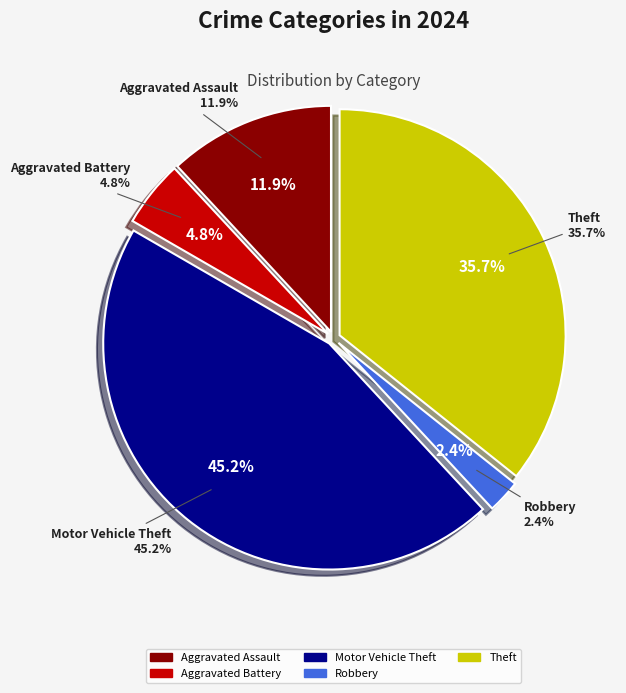

True or false: Robbery accounts for 2% of the total.

True